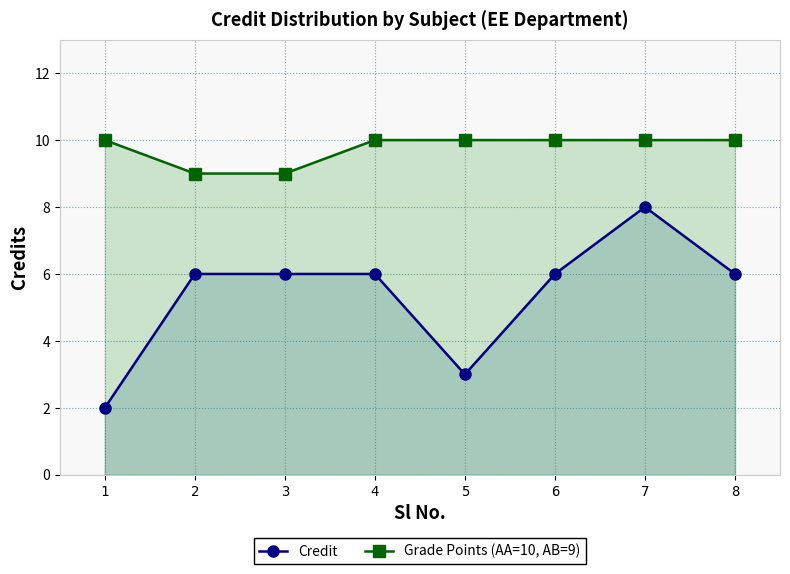

What is the difference between the maximum and minimum values in the Credit series?

6